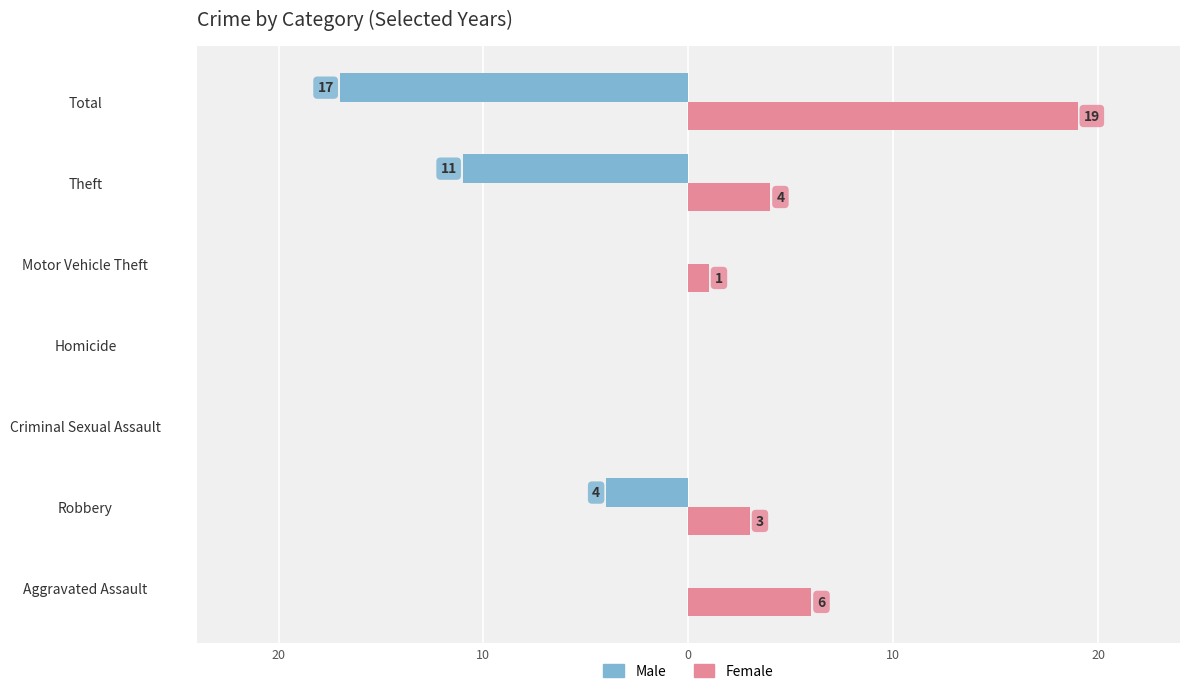

Rank the series by their average value, from highest to lowest.

Female, Male